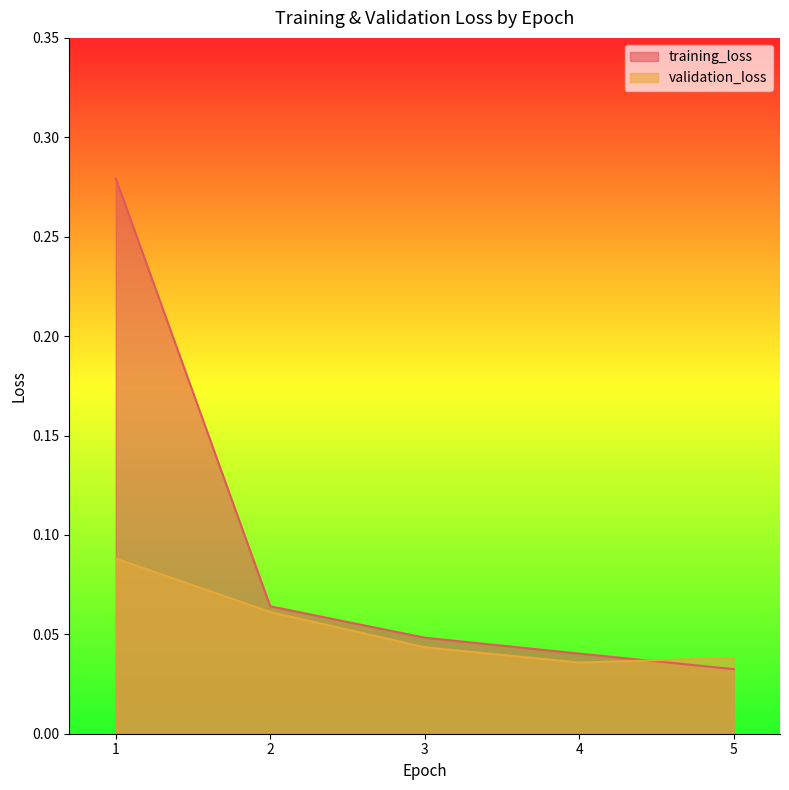

Which series has the widest spread of values?

training_loss